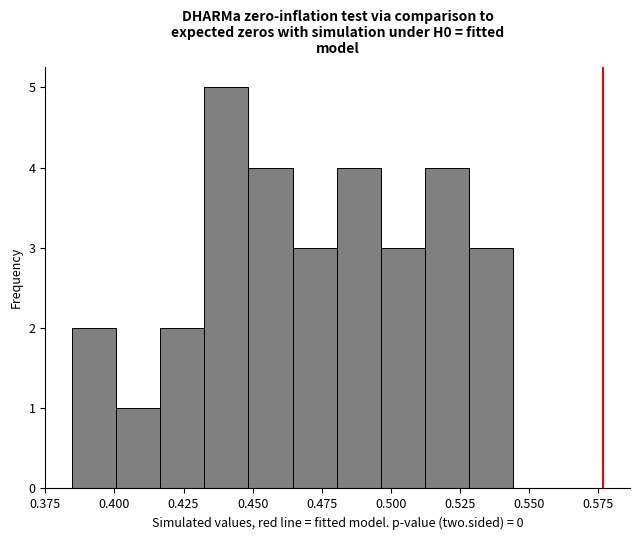

Around what value on the x-axis is the tallest bar? Give the approximate position of its centre, as read against the axis.

0.440